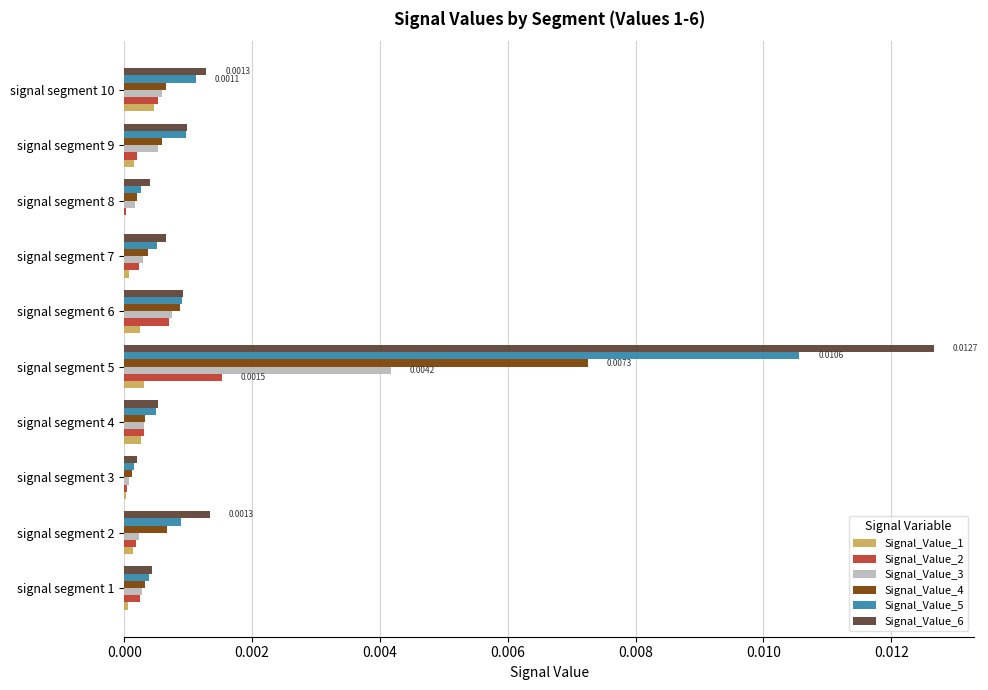

At which category is the sum across all series the highest?

signal segment 5